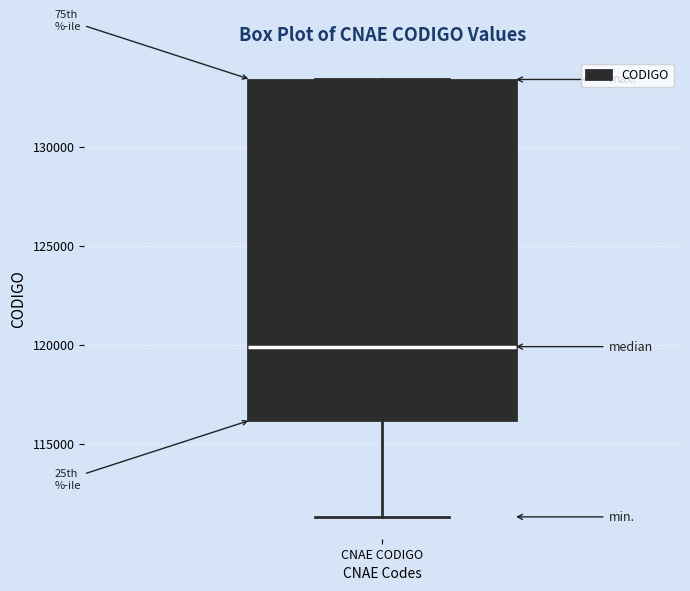

Where is the upper edge of the box for CNAE CODIGO on the y-axis? The values are not printed on the chart, so give them approximately, as read against the axis.

133500